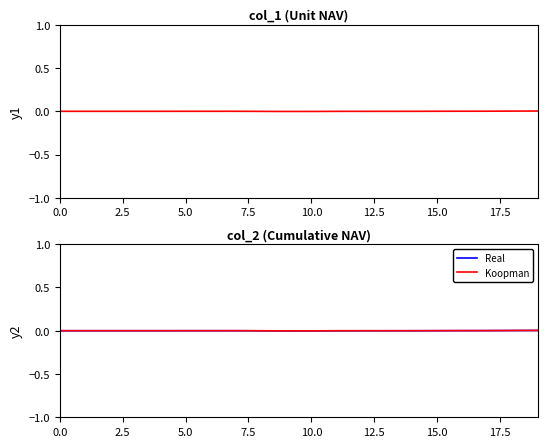

How many positive values does the col_1 series have?

8